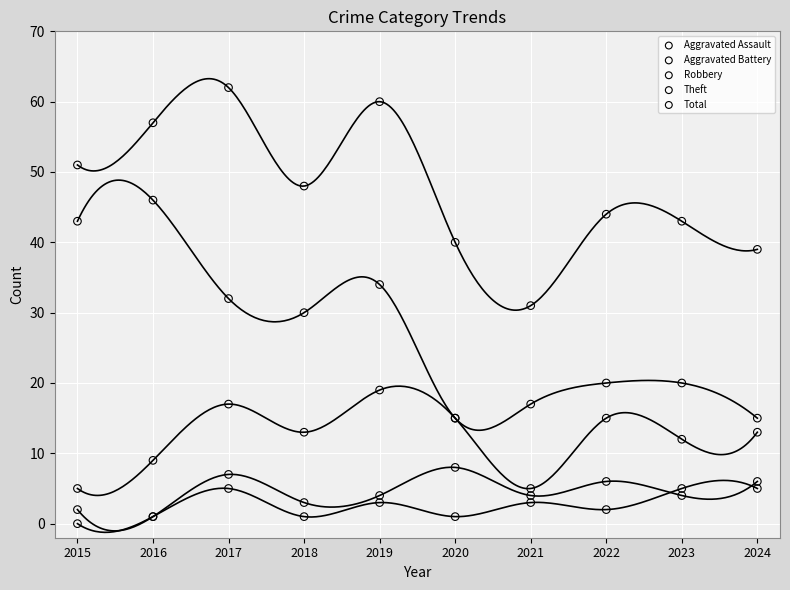

Which series reaches the maximum Y coordinate?

Total